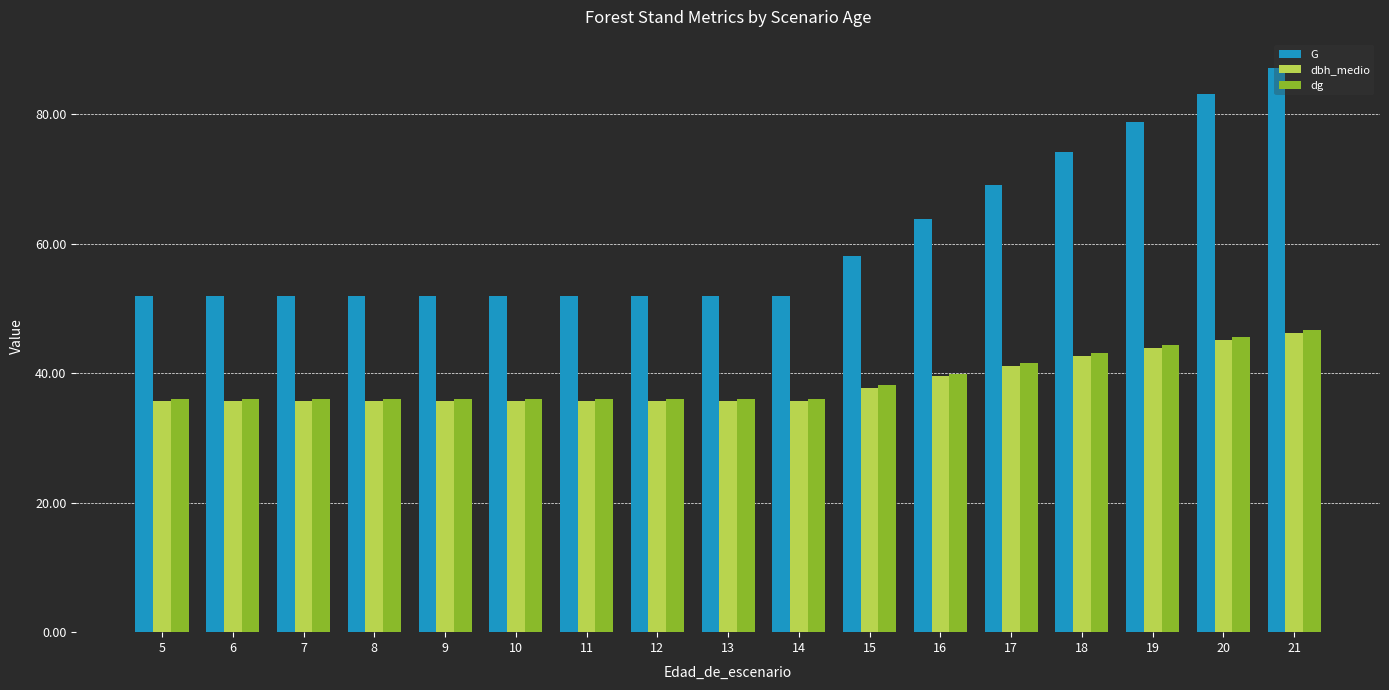

True or false: dg has a value of 36.0 at 8.

True